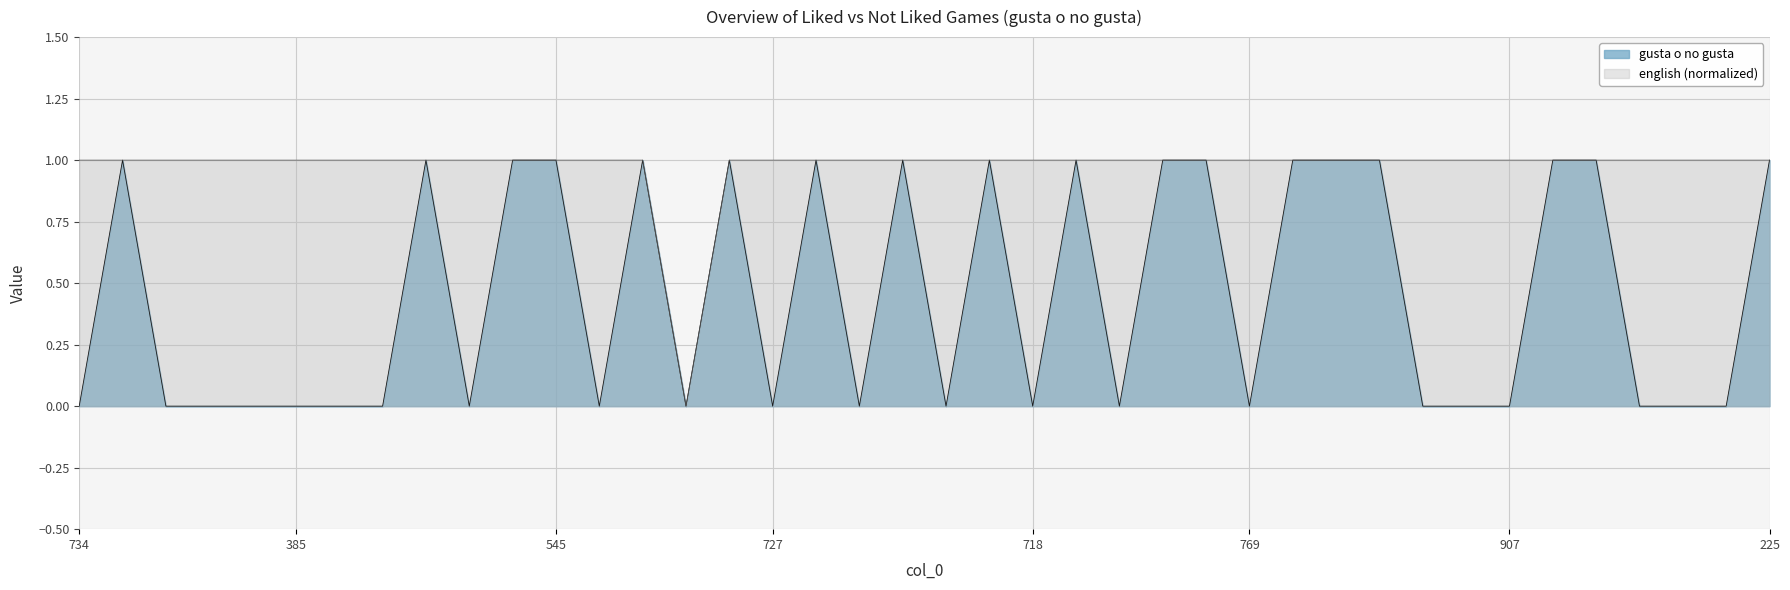

Rank the series by their average value, from highest to lowest.

english (normalized), gusta o no gusta